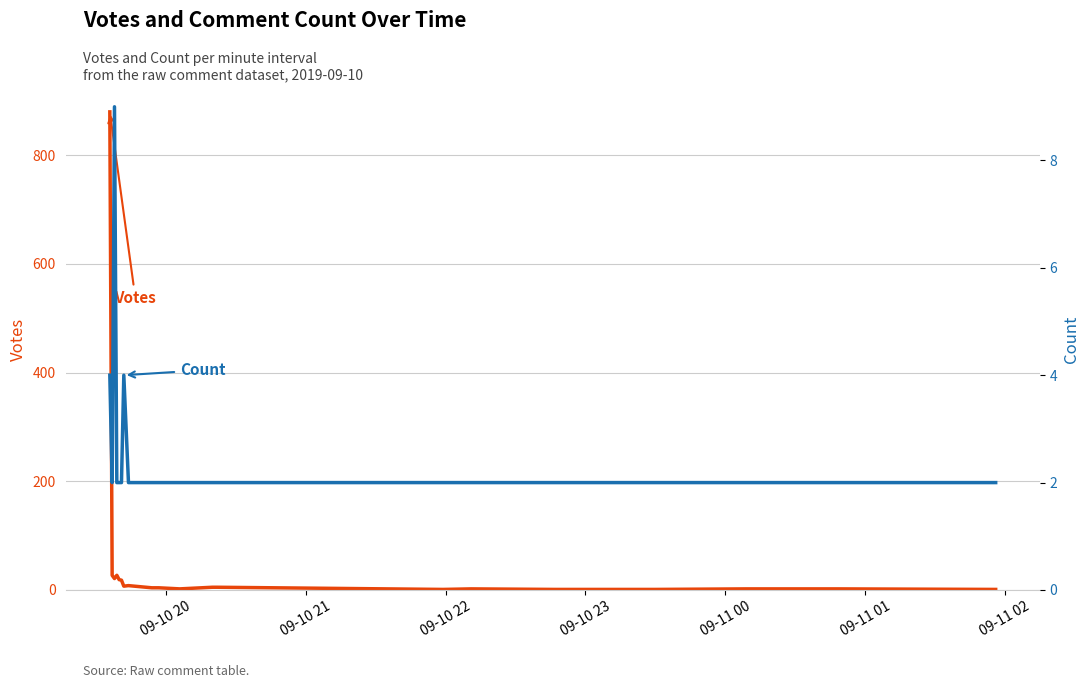

Count the Count values in the range 2 to 3.

17